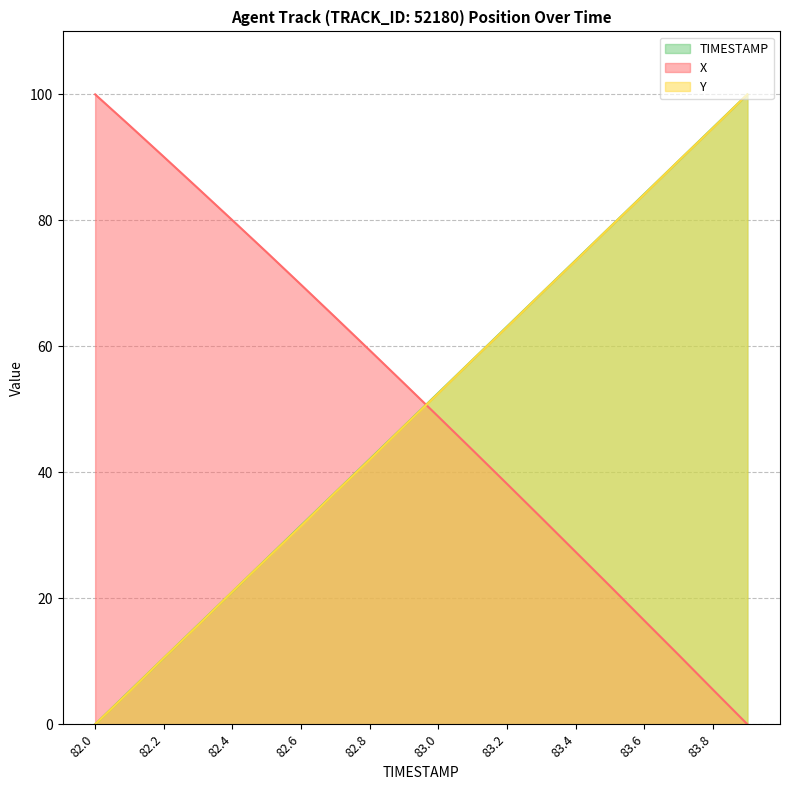

How many series are shown in this chart?

3